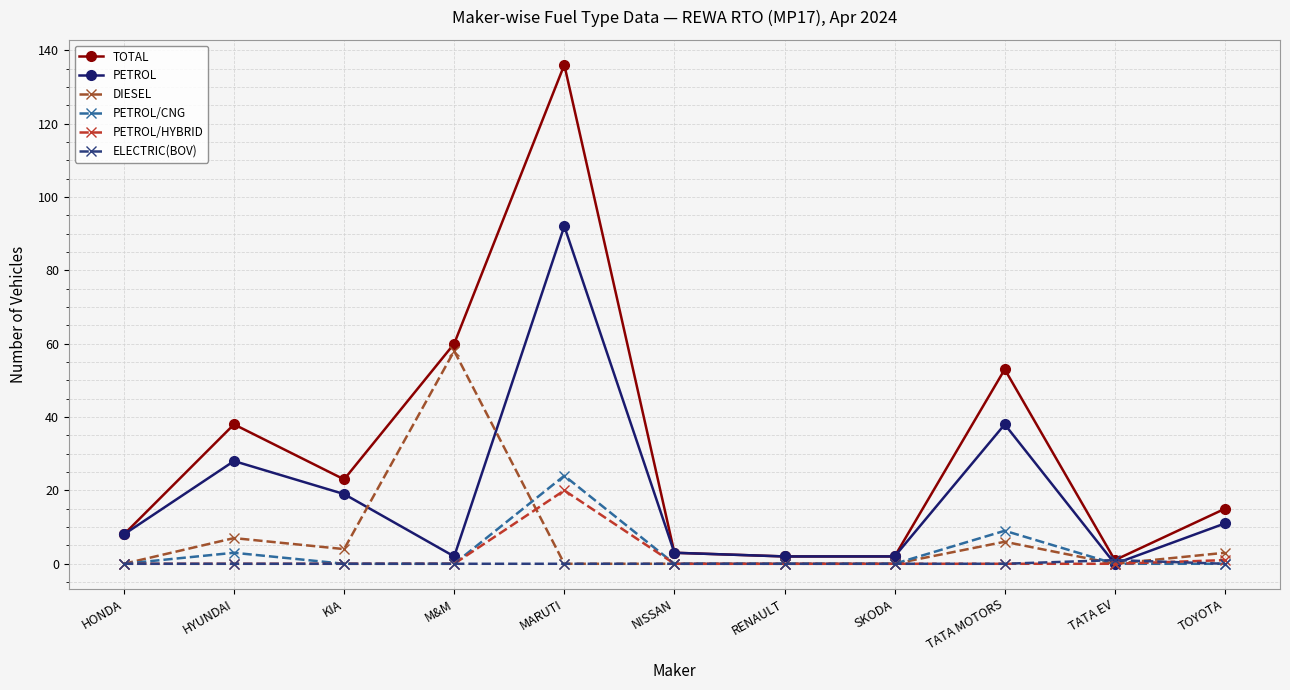

What position from the right is MARUTI?

7